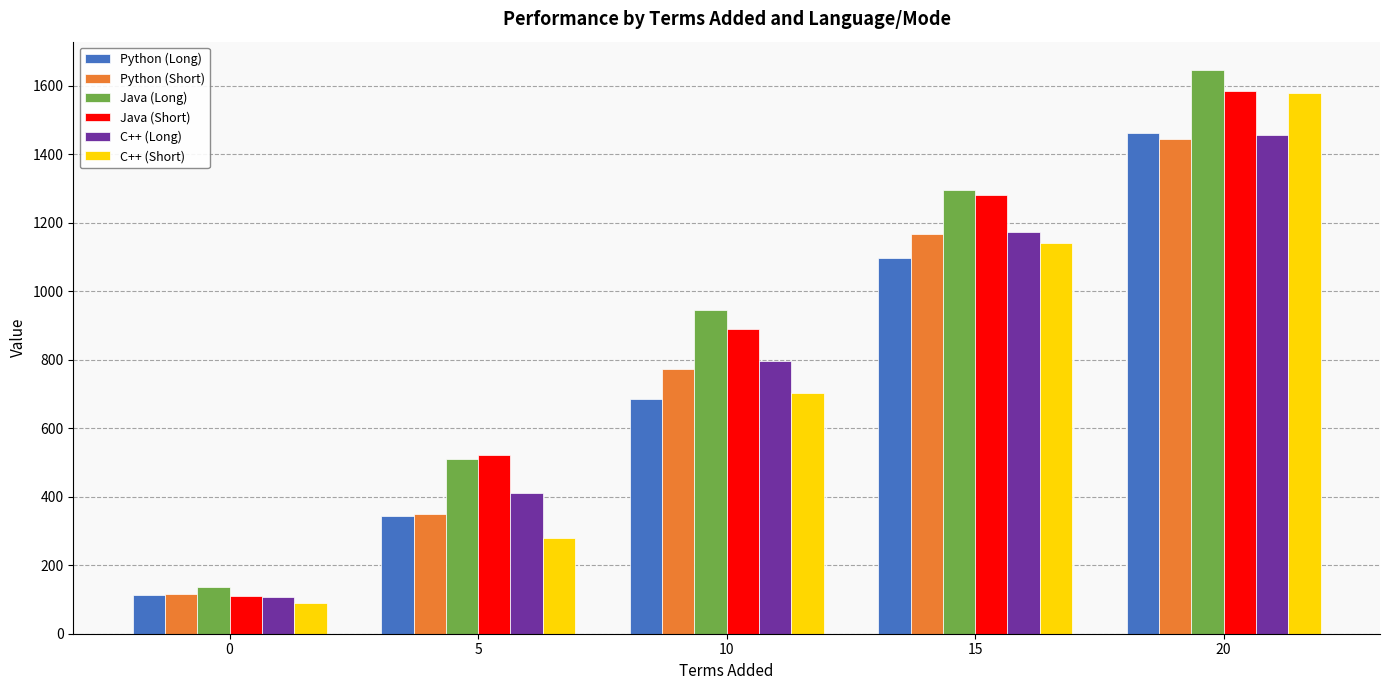

How many values in the C++ (Short) series are below 701?

2